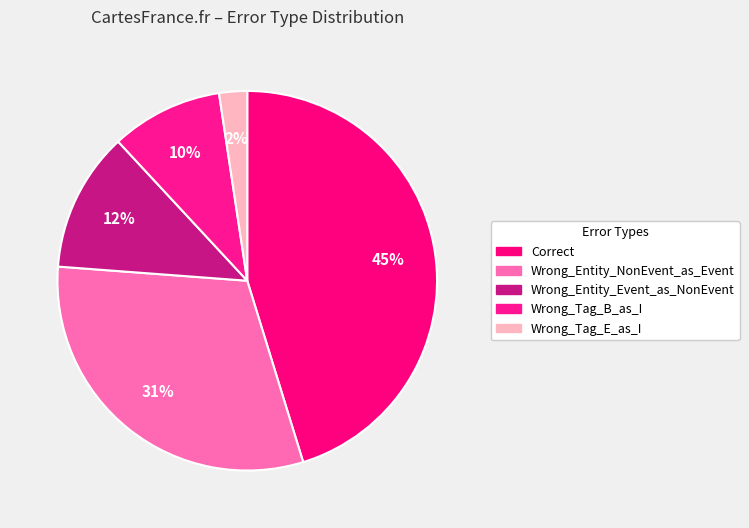

To the nearest percent, what percentage of the pie is Wrong_Entity_Event_as_NonEvent?

12%